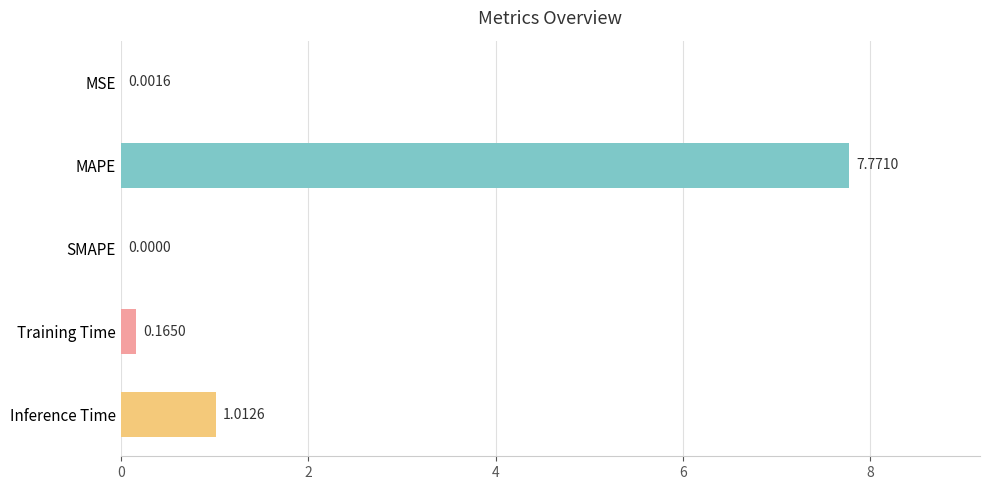

What is the change in value from MAPE to Training Time?

-7.6